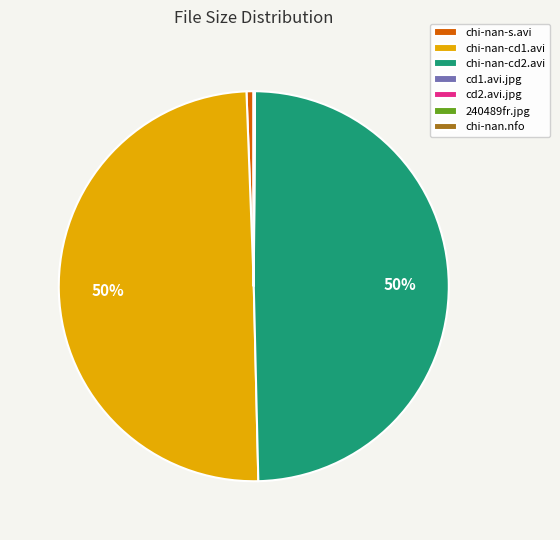

Does chi-nan-s.avi represent more than half of the total?

No